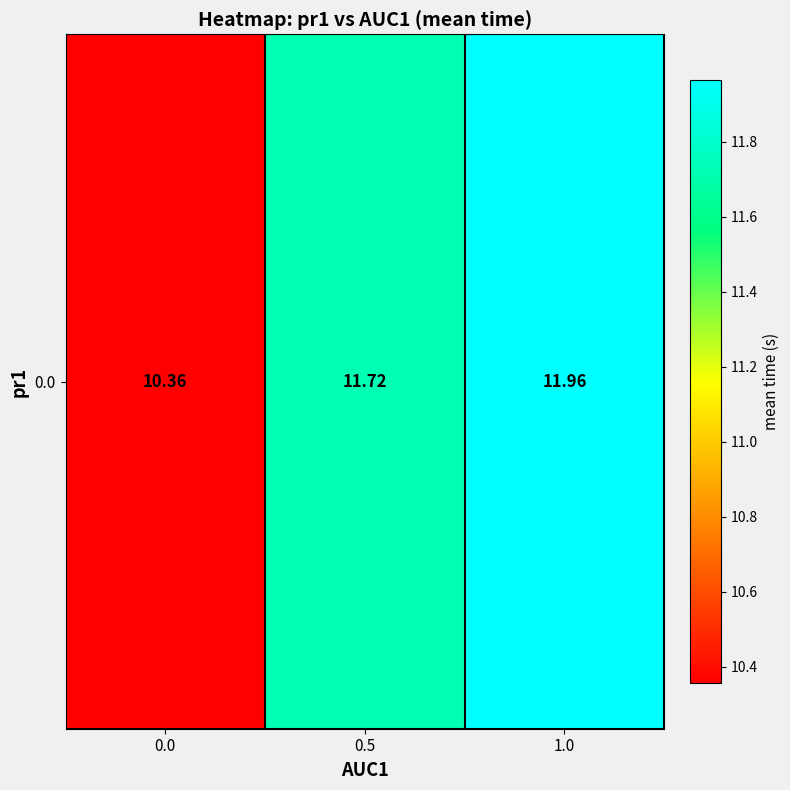

The value at 0.5 is 6.0. True or false?

False